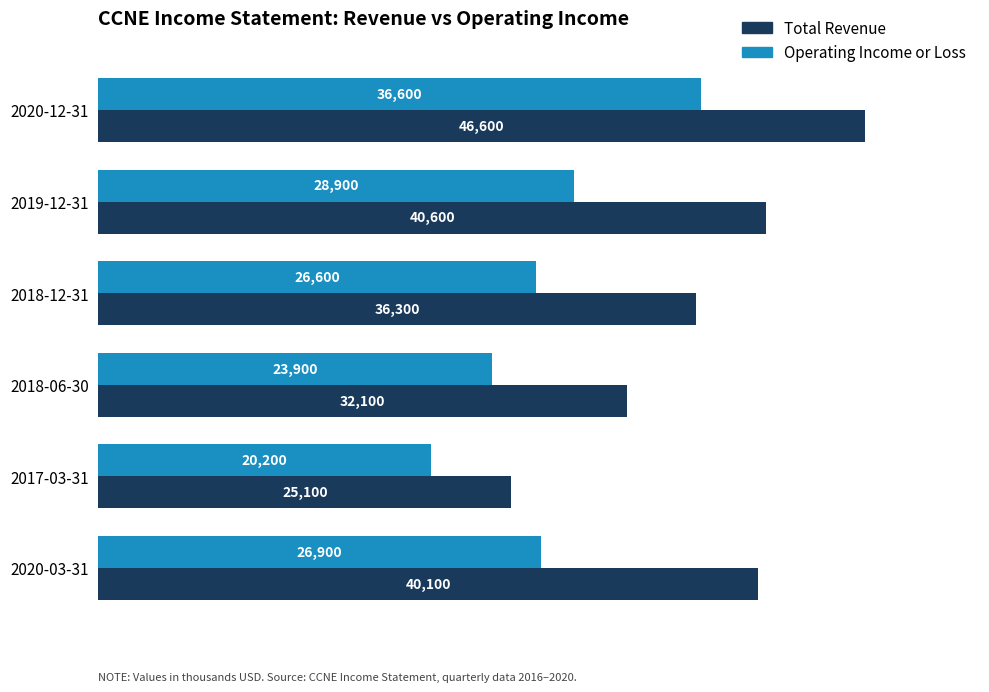

Which series has the widest spread of values?

Total Revenue